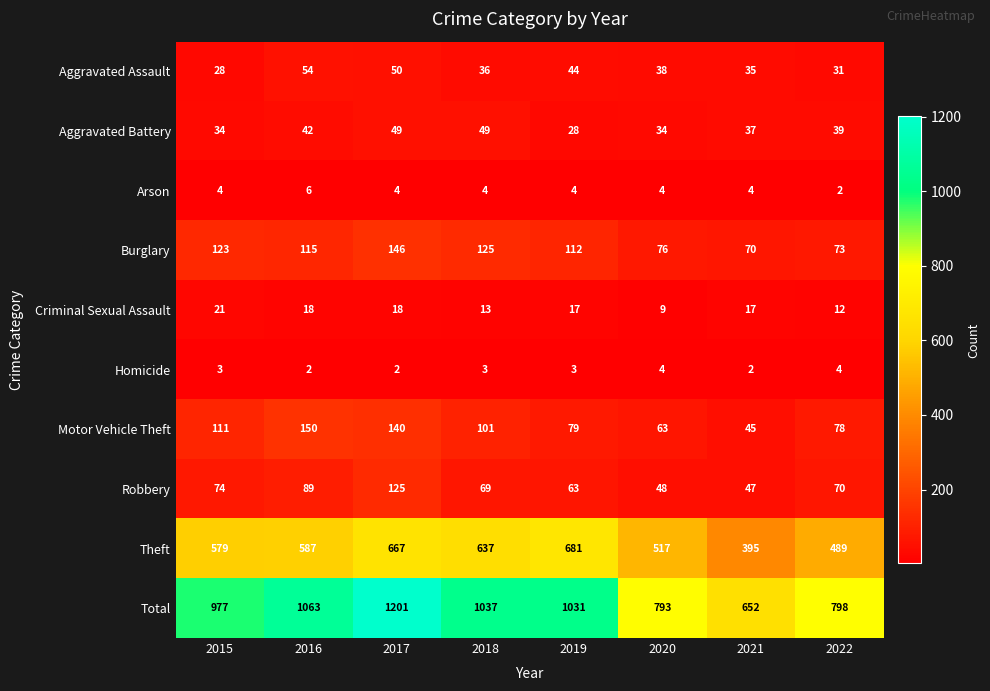

What is the difference between the maximum and minimum values in the Criminal Sexual Assault series?

12